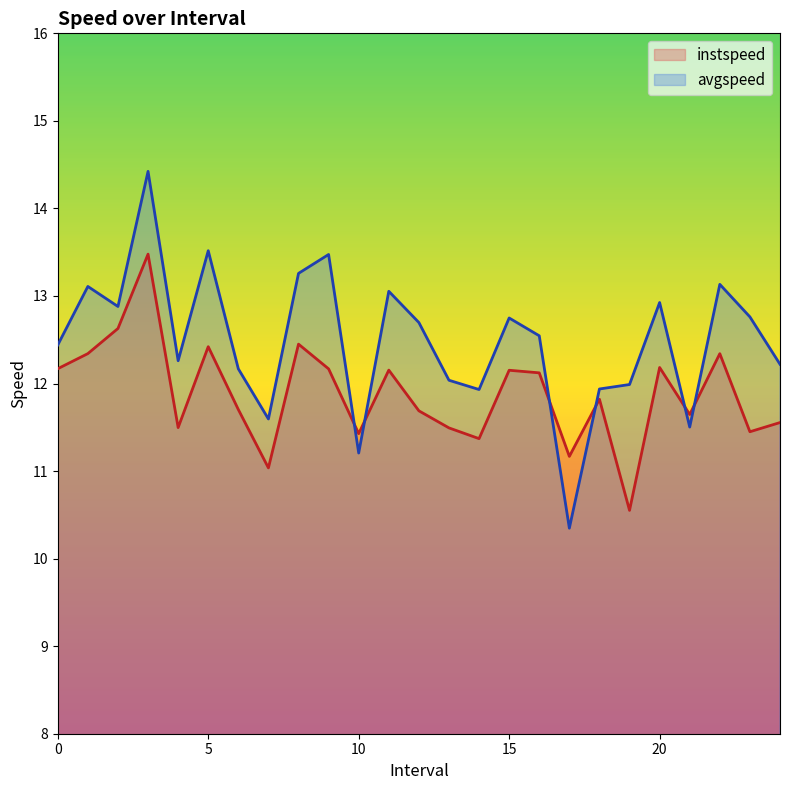

What is the highest value of the instspeed series?

13.5